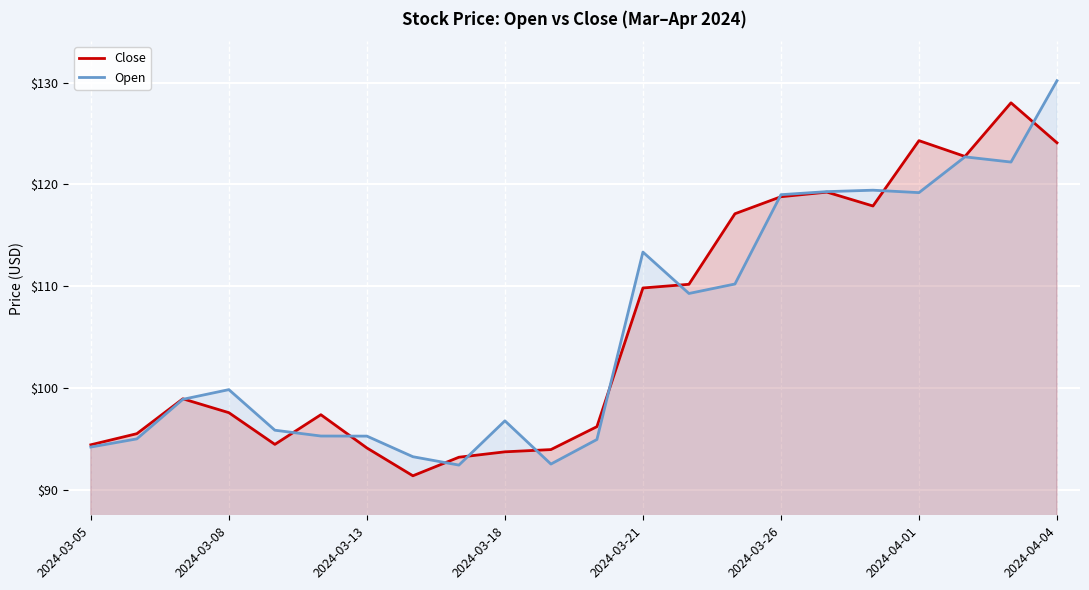

List the series in order of their peak value, lowest first.

Close, Open